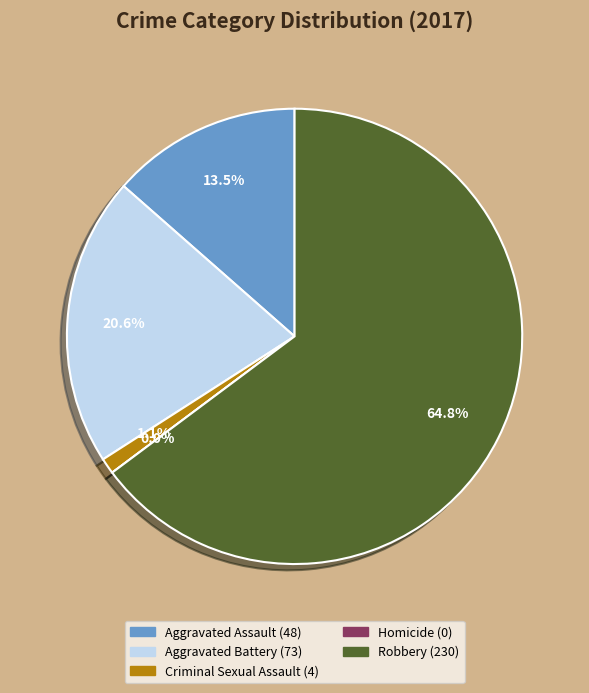

Rank the categories by value from highest to lowest.

Robbery, Aggravated Battery, Aggravated Assault, Criminal Sexual Assault, Homicide